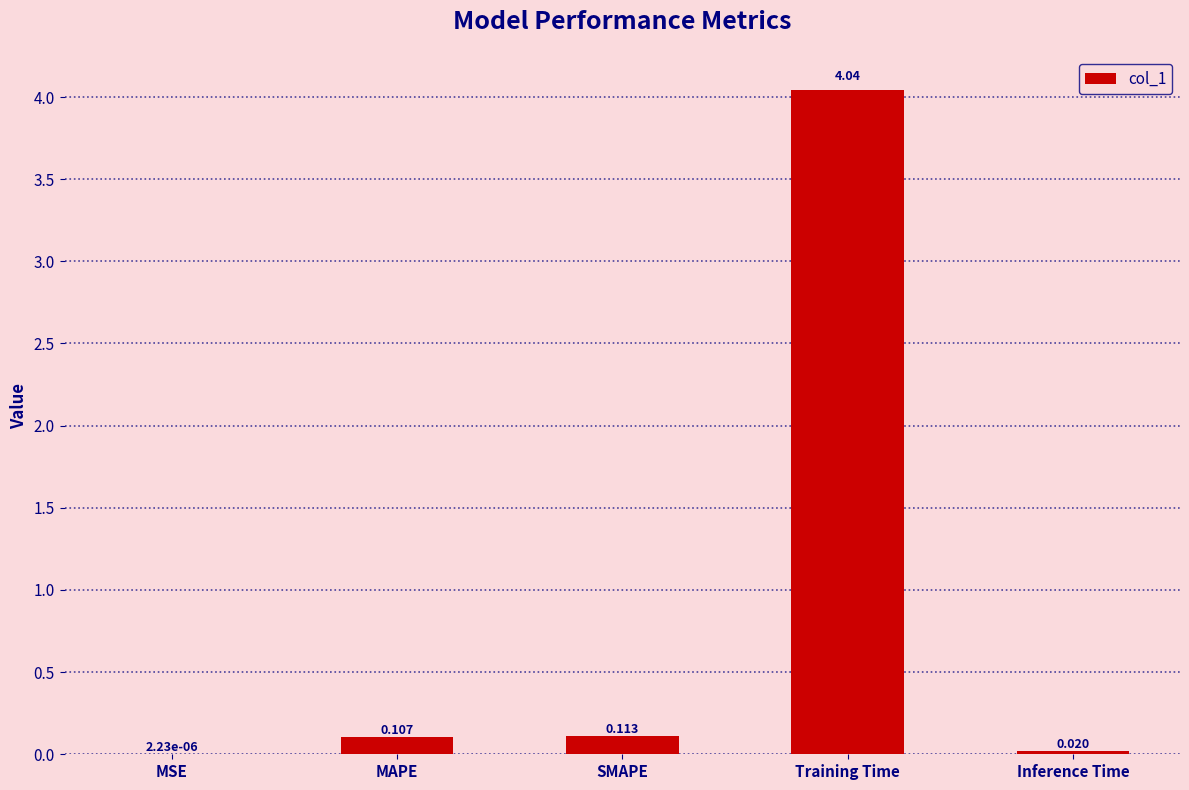

Which has a higher value, MSE or Inference Time?

Inference Time